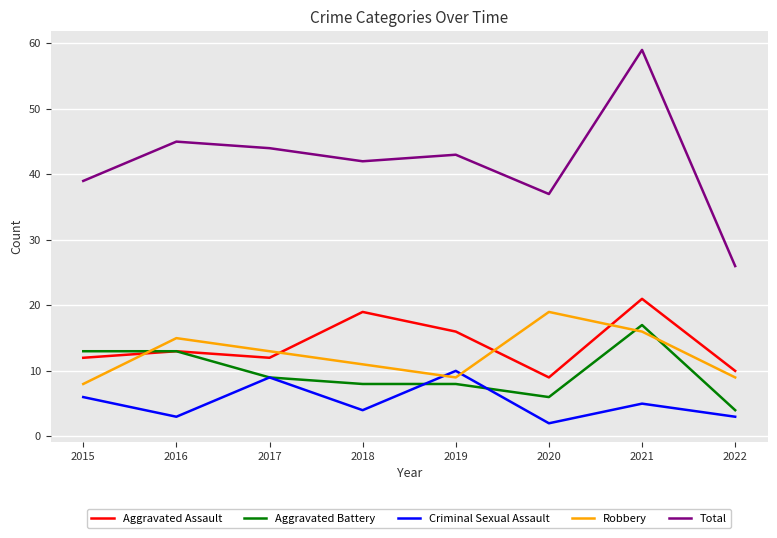

True or false: Total has more than 0 interior local peaks.

True